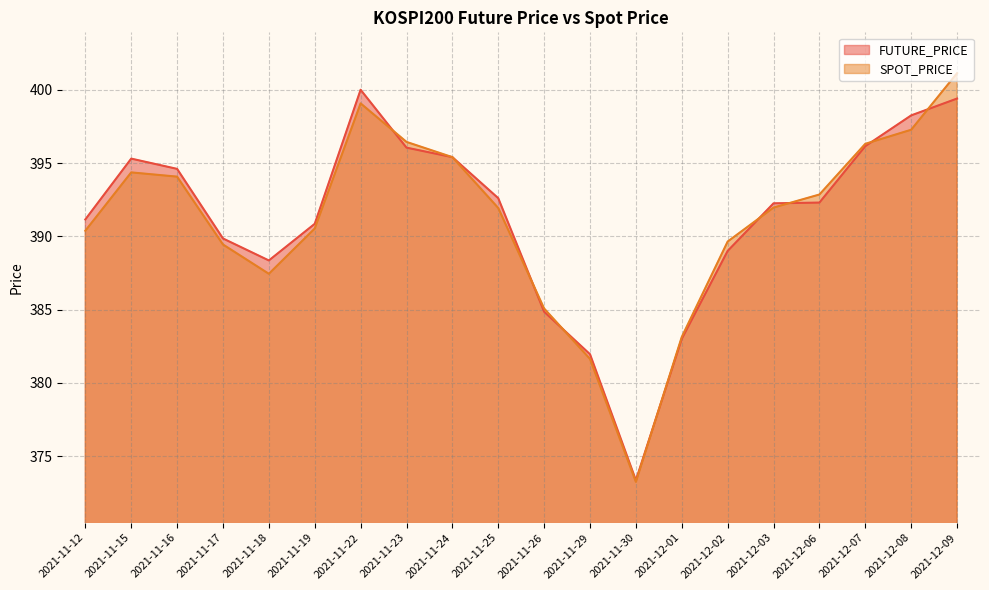

What is the sum of the FUTURE_PRICE values at 2021-11-12 and 2021-11-19?

782.0